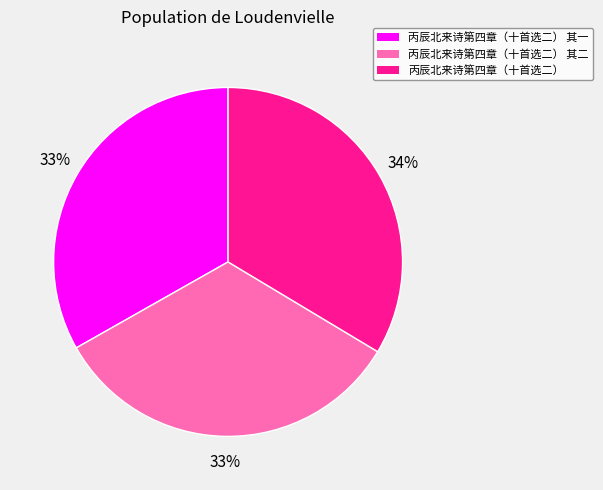

To the nearest percent, what is the combined percentage of 丙辰北来诗第四章（十首选二） 其二 and 丙辰北来诗第四章（十首选二） 其一?

66%